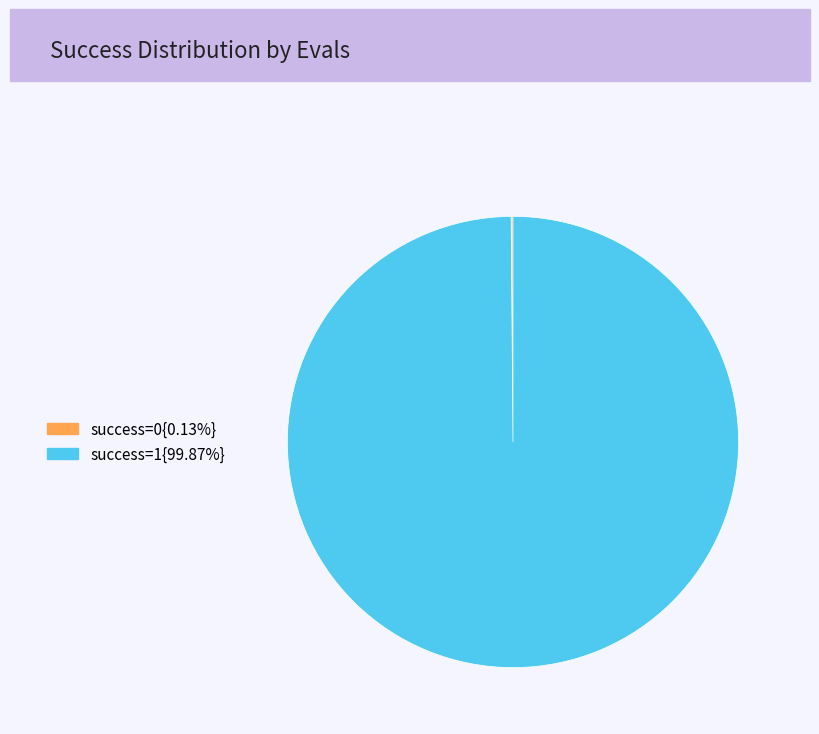

Does success=1{99.87%} account for over 50% of the chart?

Yes